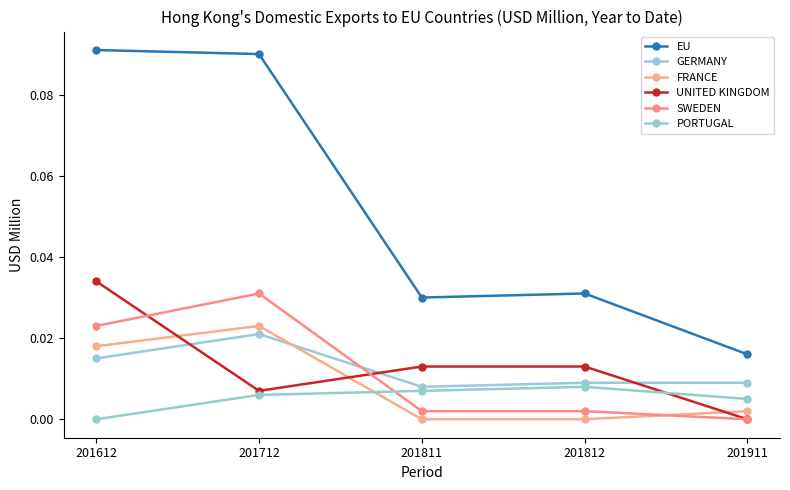

Reading left to right, extract all data points from this chart.

EU: 0.1	0.1	0.0	0.0	0.0
GERMANY: 0.0	0.0	0.0	0.0	0.0
FRANCE: 0.0	0.0	0.0	0.0	0.0
UNITED KINGDOM: 0.0	0.0	0.0	0.0	0.0
SWEDEN: 0.0	0.0	0.0	0.0	0.0
PORTUGAL: 0.0	0.0	0.0	0.0	0.0